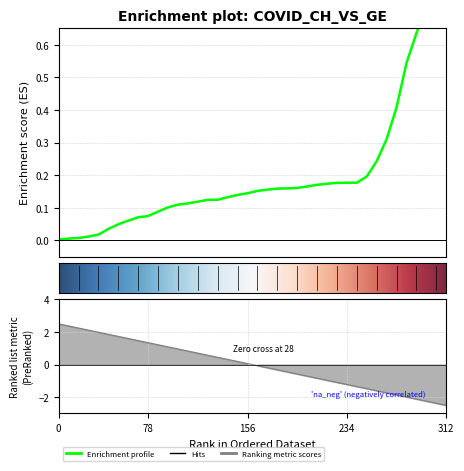

How many lines are shown in the chart?

1